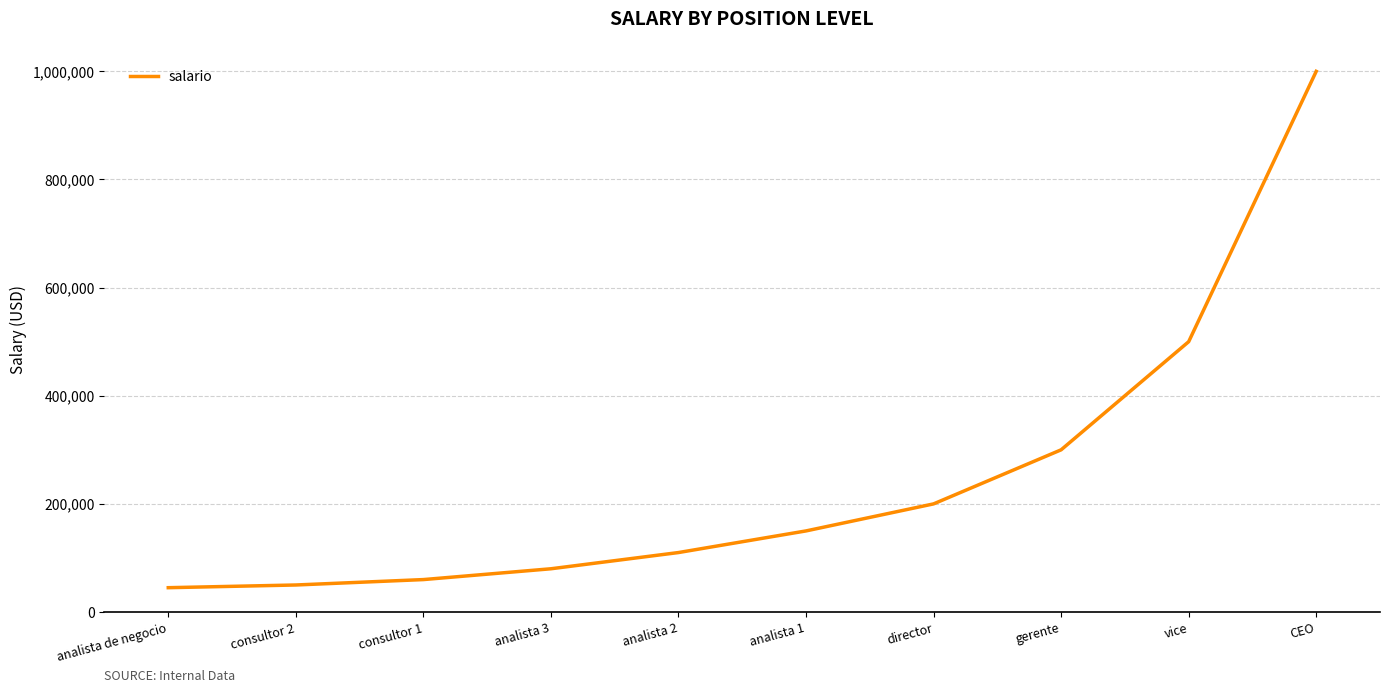

What is the minimum value shown in the chart?

45000